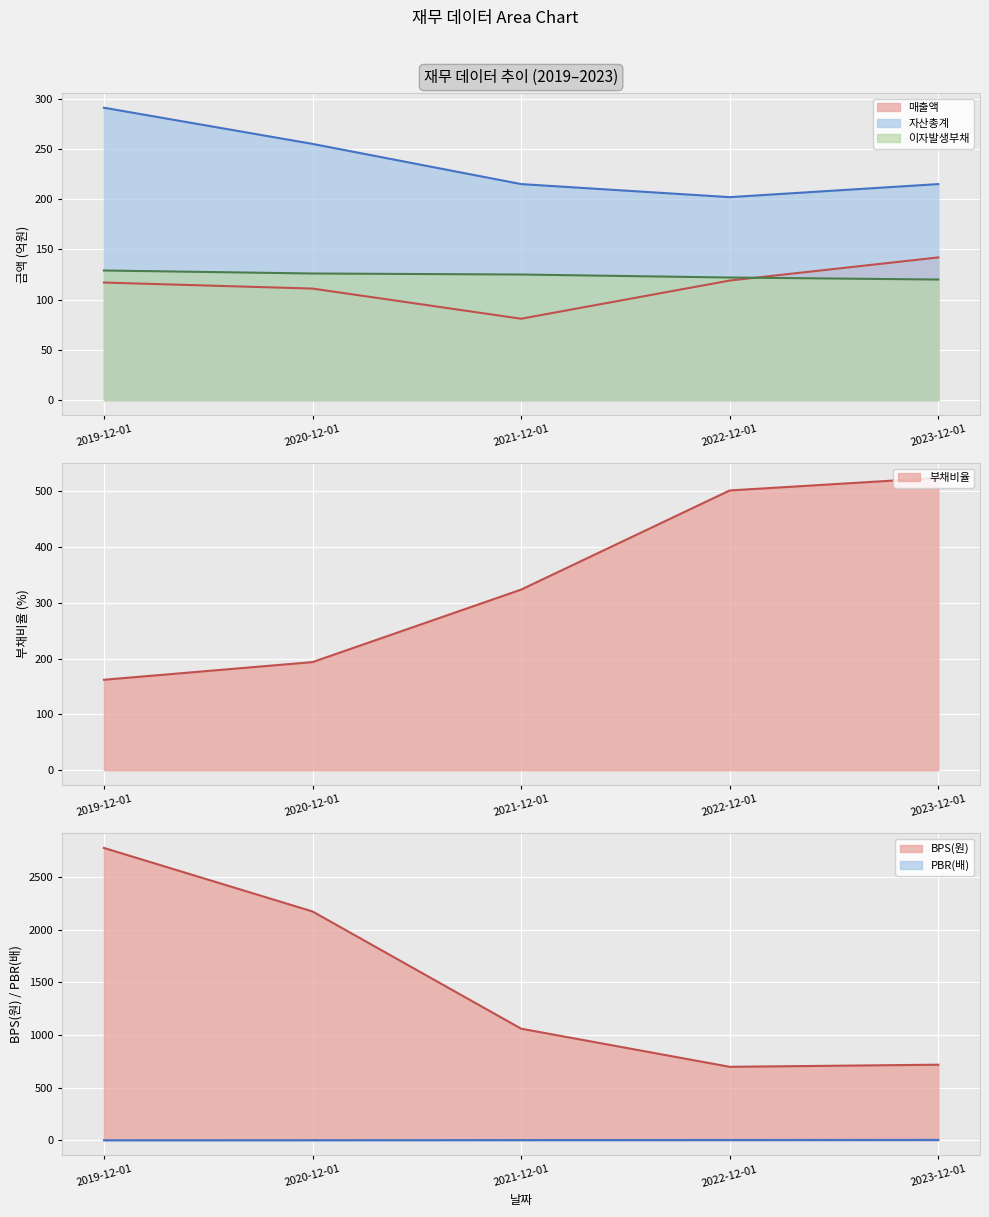

At which category is the sum across all series the highest?

2019-12-01